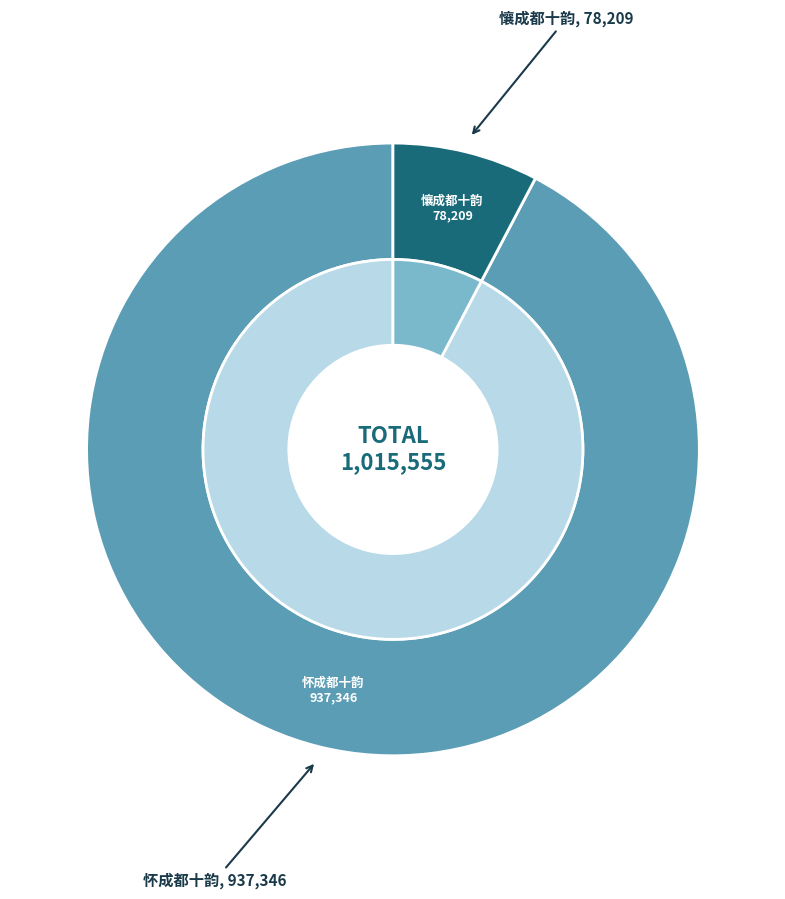

What is the total percentage of 懹成都十韵 and 怀成都十韵?

100.0%